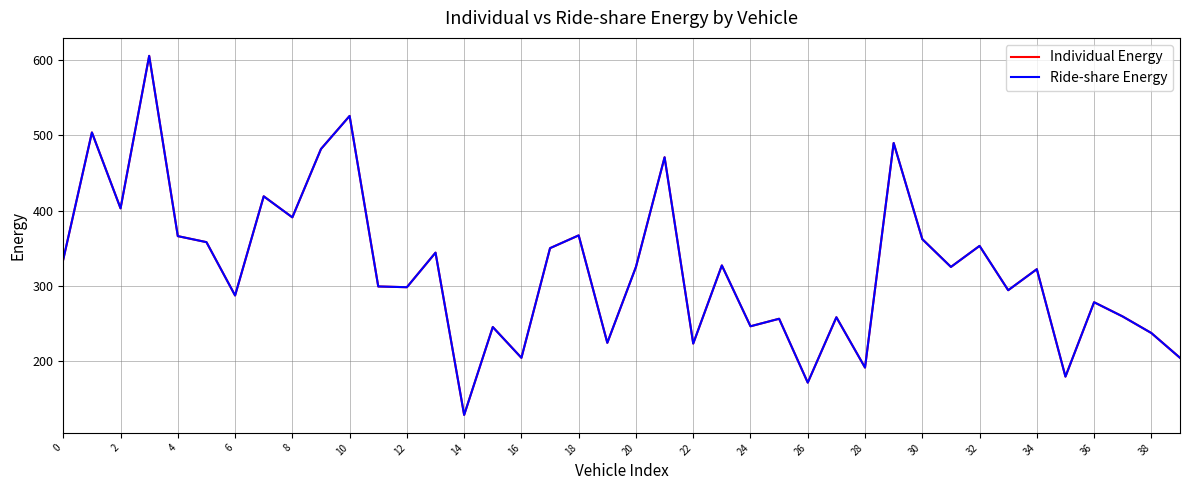

Which series has the largest total across all categories?

Individual Energy